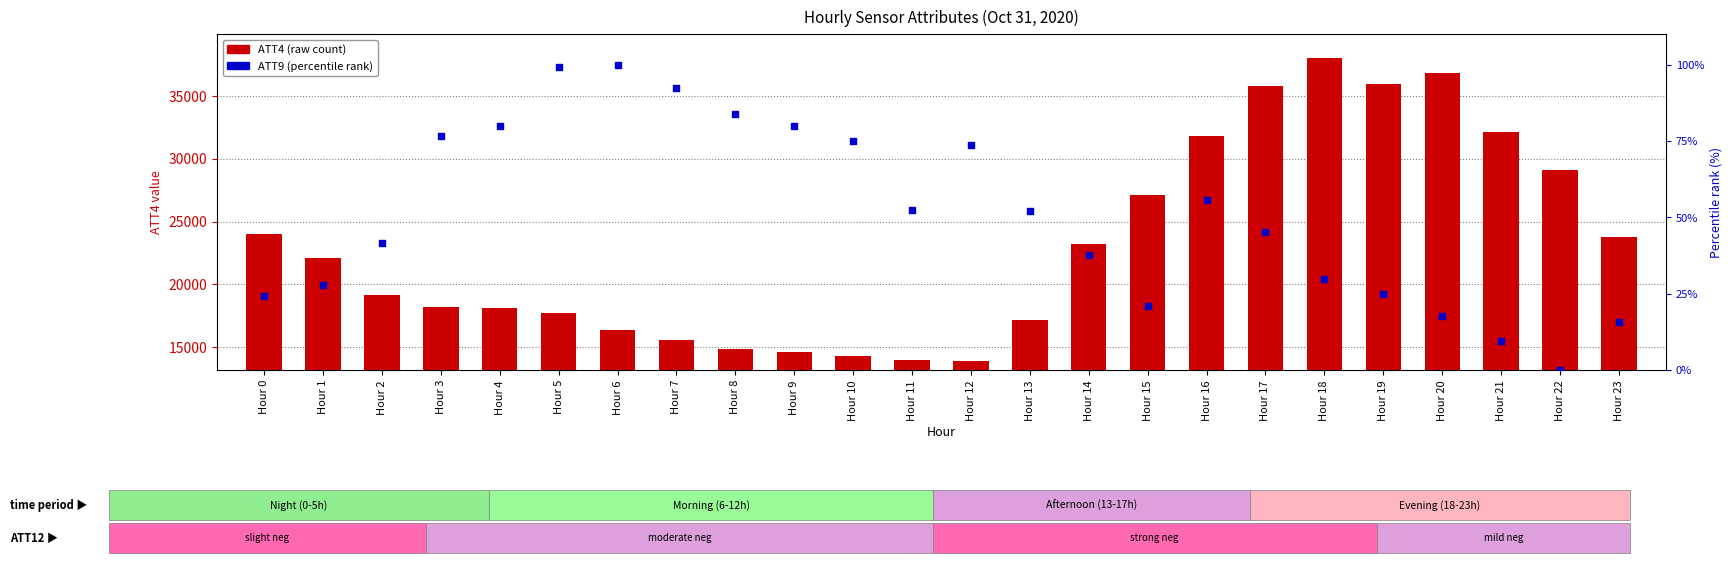

Which series contains the highest Y value?

ATT4 (raw count)